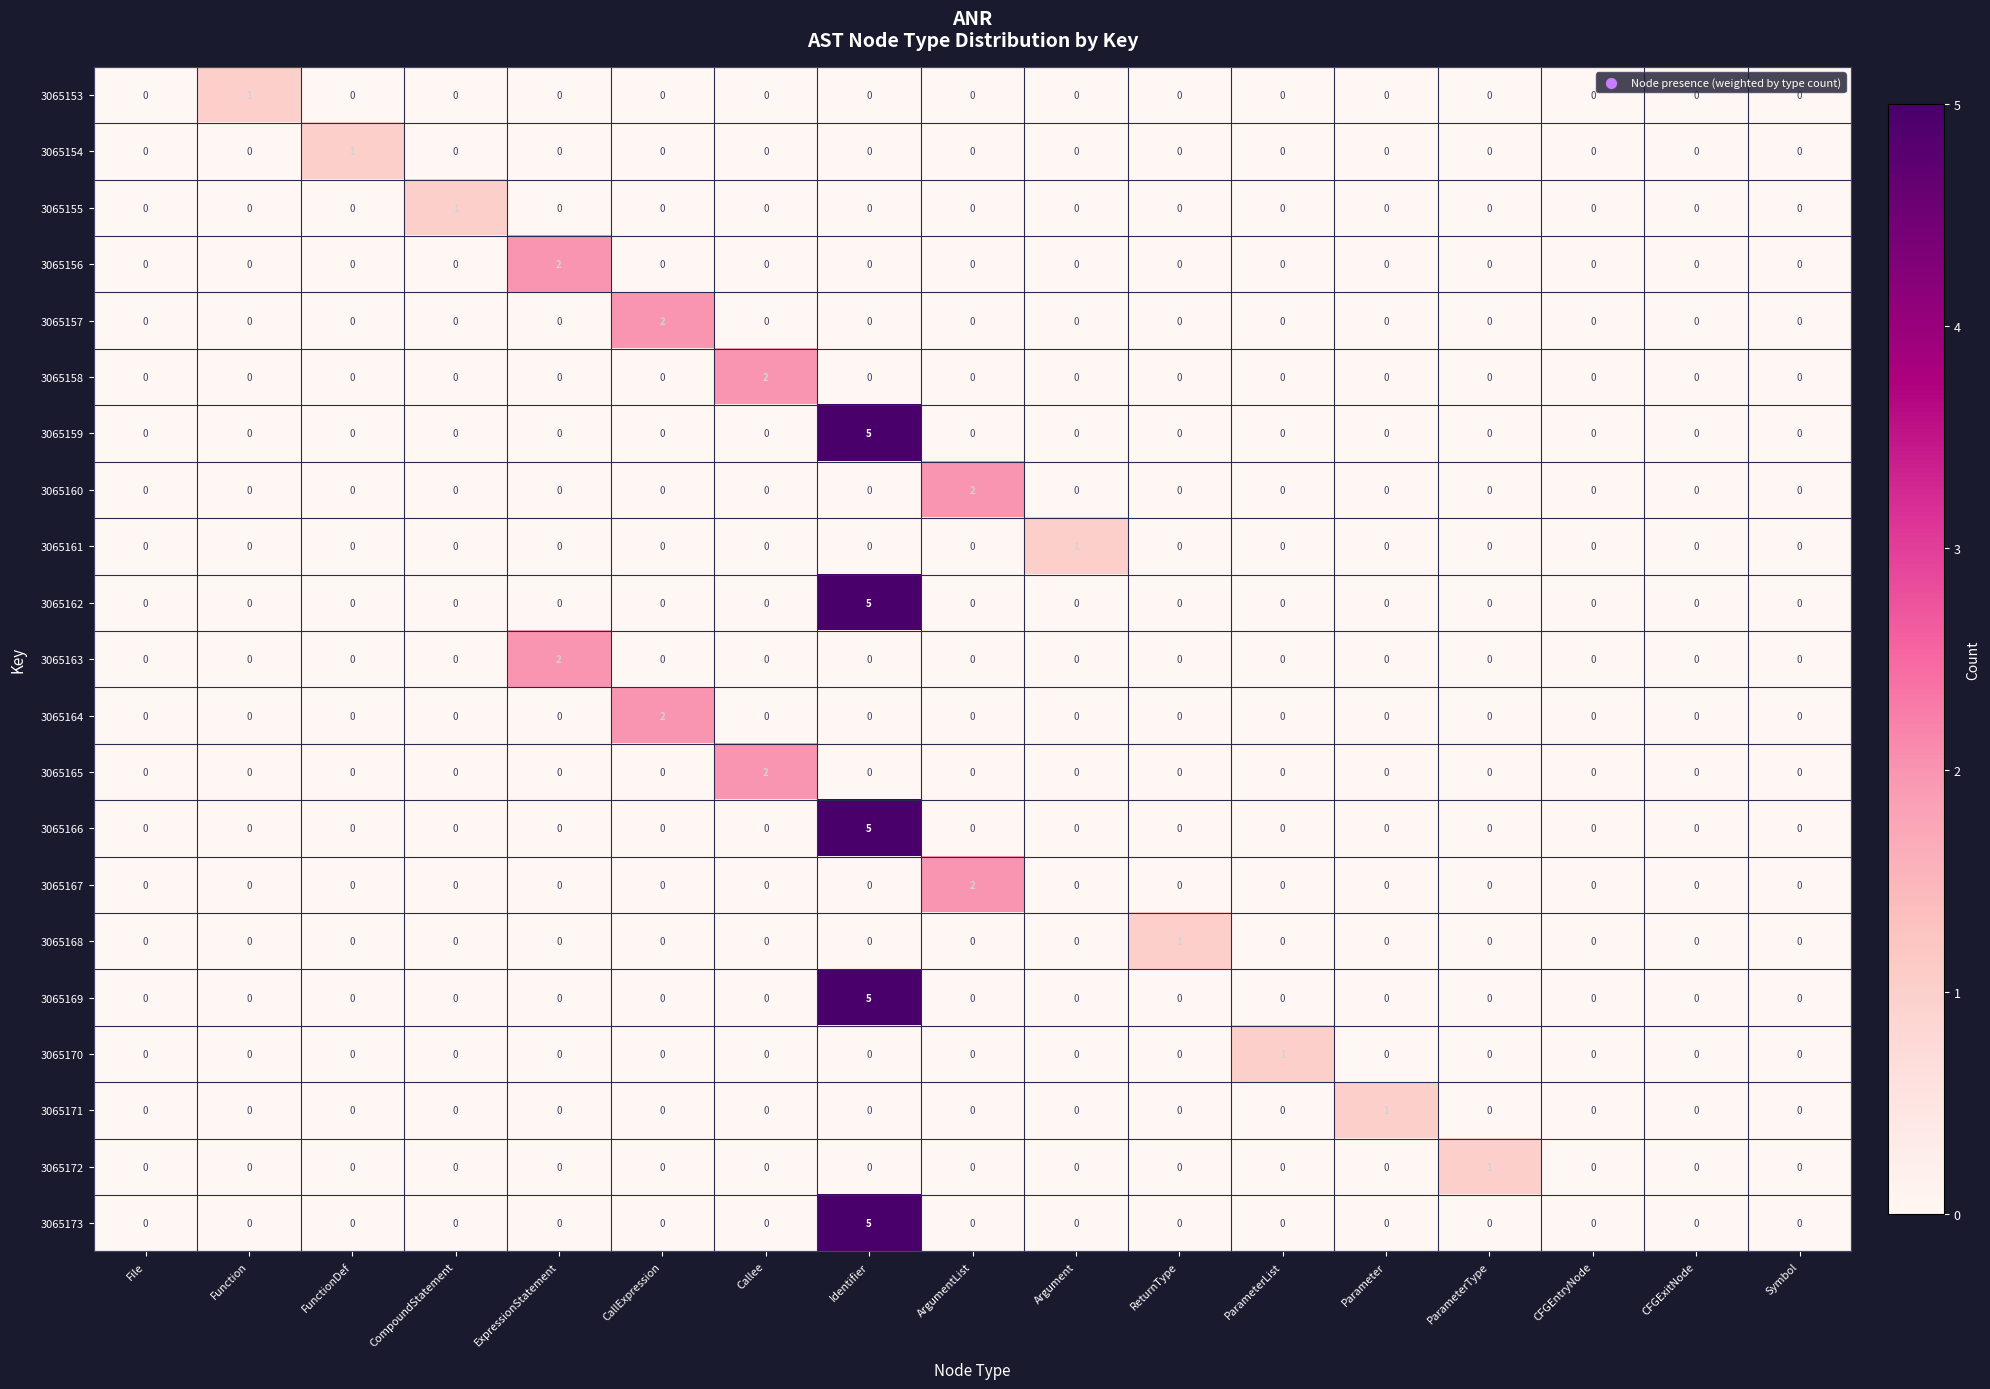

The 3065169 series shows 0 at Function. True or false?

True